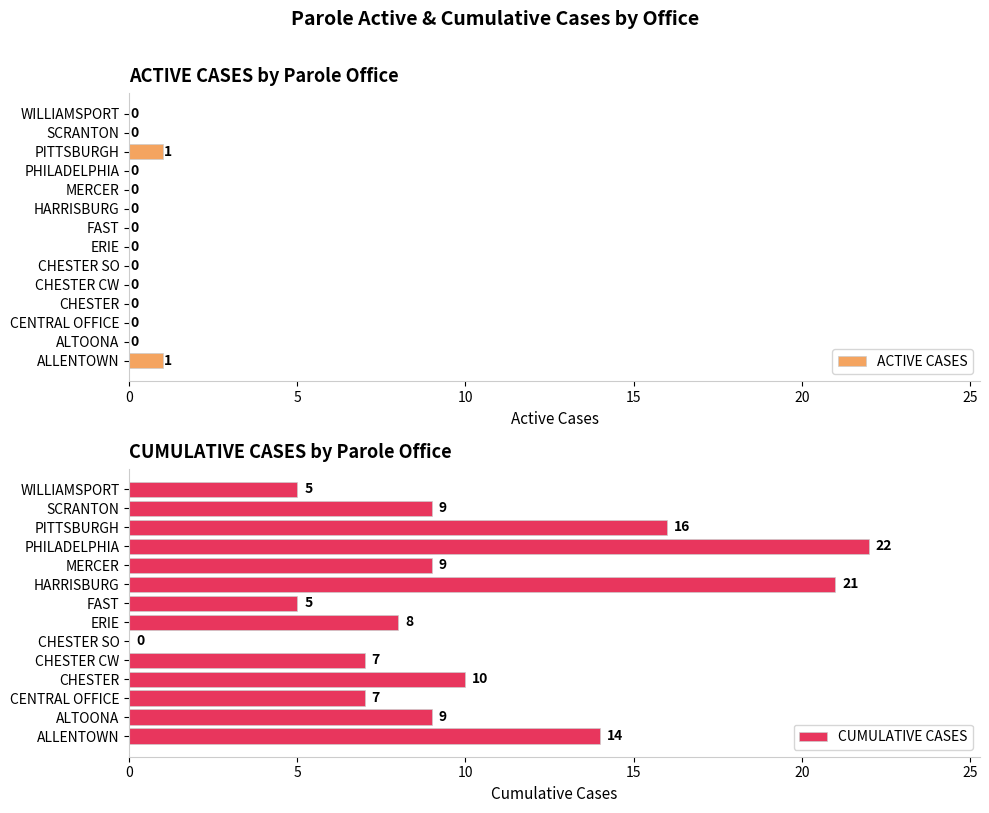

What is the sum of all CUMULATIVE CASES values?

142